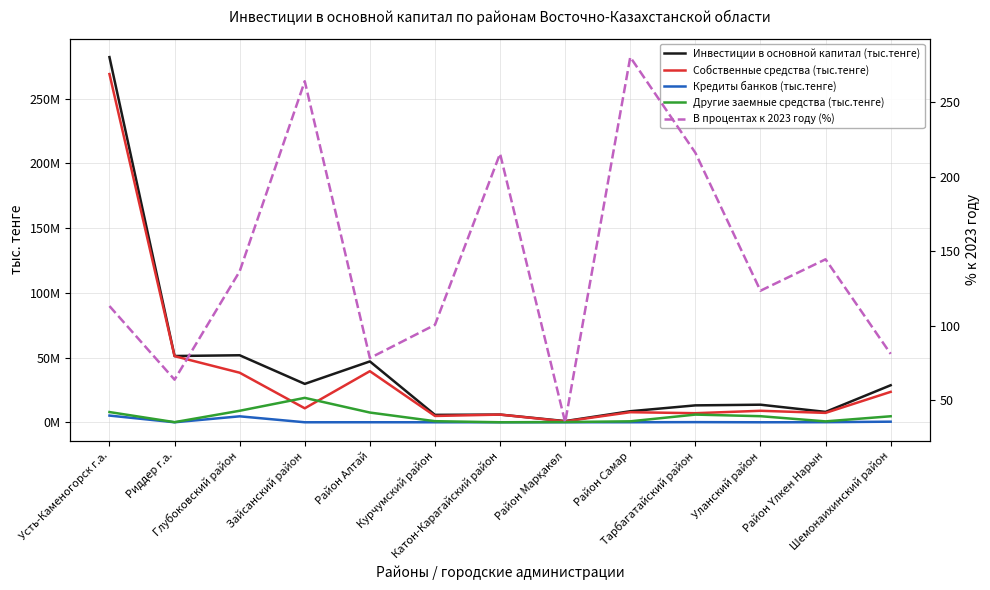

Reading left to right, list all the values displayed in this chart.

Инвестиции в основной капитал (тыс.тенге): Усть-Каменогорск г.а.=282017140.0	Риддер г.а.=51173888.0	Глубоковский район=51756844.0	Зайсанский район=29649720.0	Район Алтай=46999411.0	Курчумский район=5723055.0	Катон-Карагайский район=5947994.0	Район Марқакөл=910238.0	Район Самар=8529862.0	Тарбагатайский район=13055688.0	Уланский район=13571710.0	Район Үлкен Нарын=8013267.0	Шемонаихинский район=28594885.0
Собственные средства (тыс.тенге): Усть-Каменогорск г.а.=268948187.0	Риддер г.а.=51066565.0	Глубоковский район=38278399.0	Зайсанский район=10793171.0	Район Алтай=39465357.0	Курчумский район=4875070.0	Катон-Карагайский район=5921844.0	Район Марқакөл=698333.0	Район Самар=7773891.0	Тарбагатайский район=7013474.0	Уланский район=8866203.0	Район Үлкен Нарын=7252703.0	Шемонаихинский район=23495167.0
Кредиты банков (тыс.тенге): Усть-Каменогорск г.а.=5169522.0	Риддер г.а.=0.0	Глубоковский район=4596907.0	Зайсанский район=0.0	Район Алтай=19957.0	Курчумский район=0.0	Катон-Карагайский район=25637.0	Район Марқакөл=37522.0	Район Самар=16089.0	Тарбагатайский район=112356.0	Уланский район=0.0	Район Үлкен Нарын=64060.0	Шемонаихинский район=458446.0
Другие заемные средства (тыс.тенге): Усть-Каменогорск г.а.=7899431.0	Риддер г.а.=97164.0	Глубоковский район=8881538.0	Зайсанский район=18856549.0	Район Алтай=7514097.0	Курчумский район=837826.0	Катон-Карагайский район=513.0	Район Марқакөл=174383.0	Район Самар=739882.0	Тарбагатайский район=5929858.0	Уланский район=4695348.0	Район Үлкен Нарын=696504.0	Шемонаихинский район=4641272.0
В процентах к 2023 году (%): Усть-Каменогорск г.а.=113.2	Риддер г.а.=63.8	Глубоковский район=136.5	Зайсанский район=264.1	Район Алтай=78.3	Курчумский район=100.6	Катон-Карагайский район=215.5	Район Марқакөл=35.2	Район Самар=280.3	Тарбагатайский район=216.1	Уланский район=123.5	Район Үлкен Нарын=144.6	Шемонаихинский район=81.1